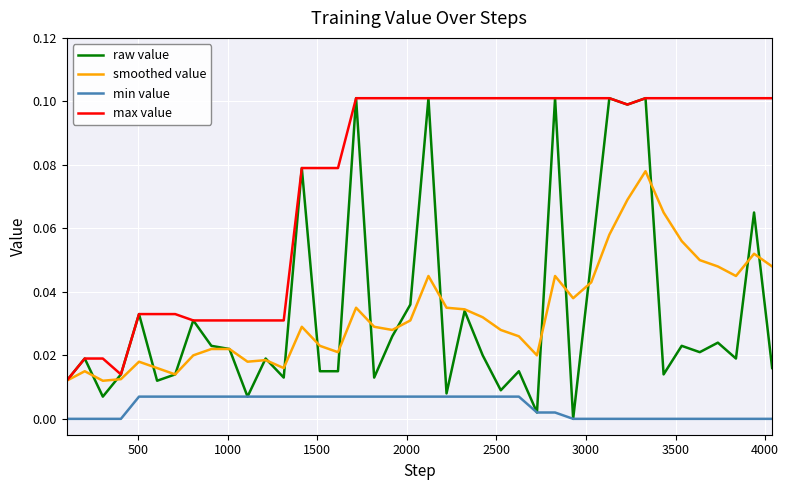

True or false: smoothed value and min value cross at least once.

False